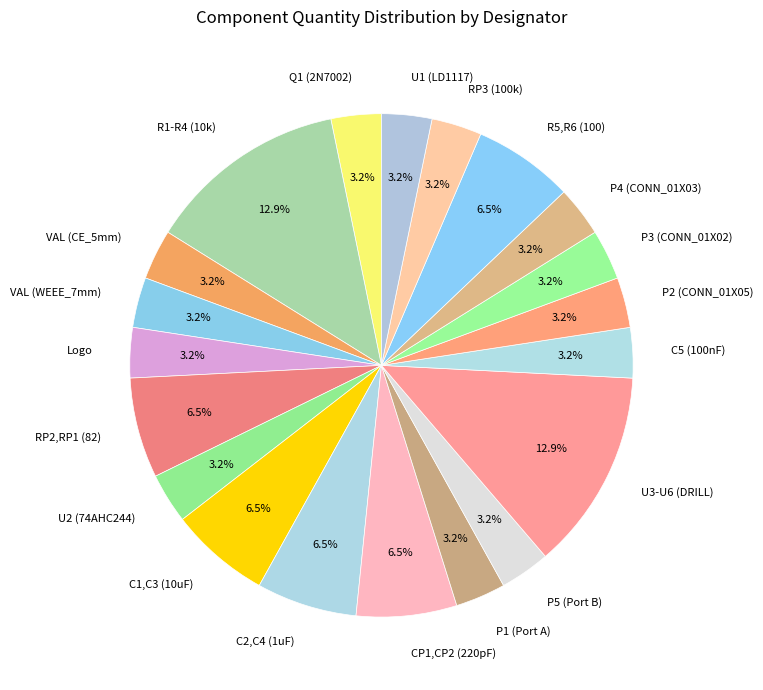

Count the number of slices in the pie.

20